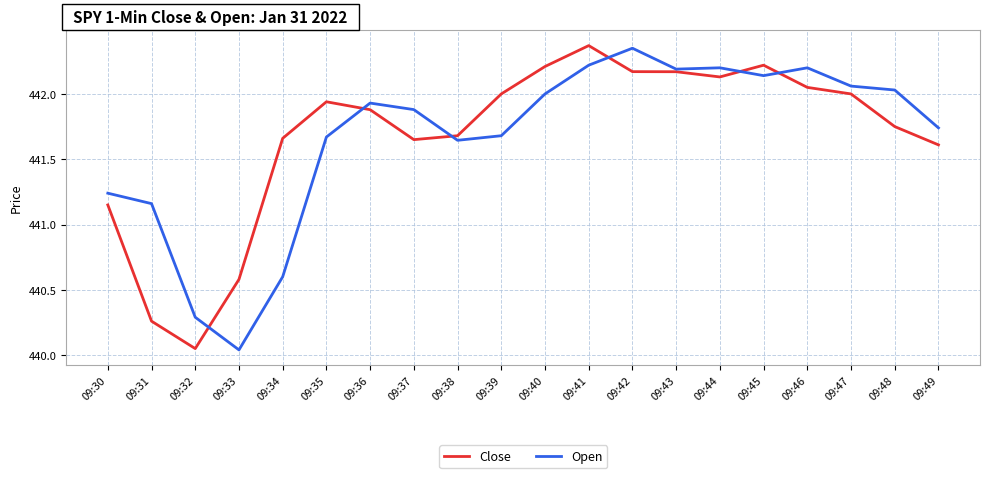

After their last crossing, which series has the higher values: Open or Close?

Open